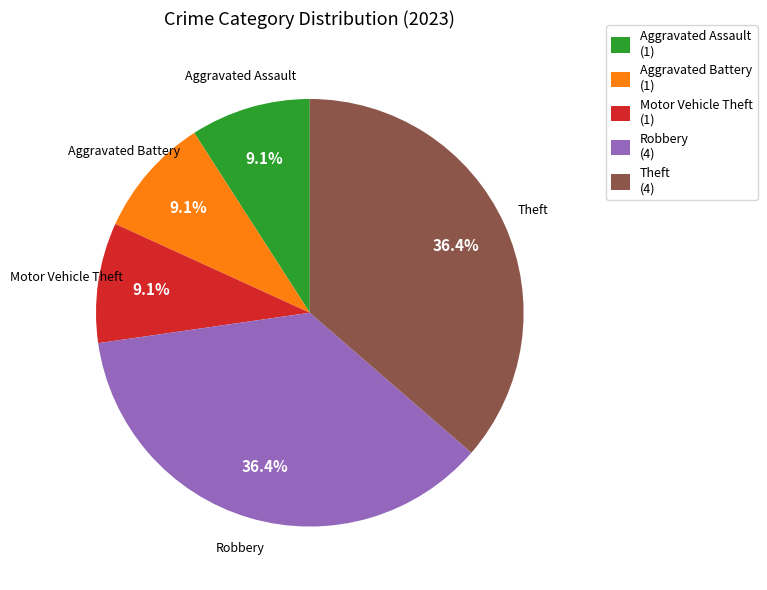

Does Aggravated Battery (1) account for over 50% of the chart?

No